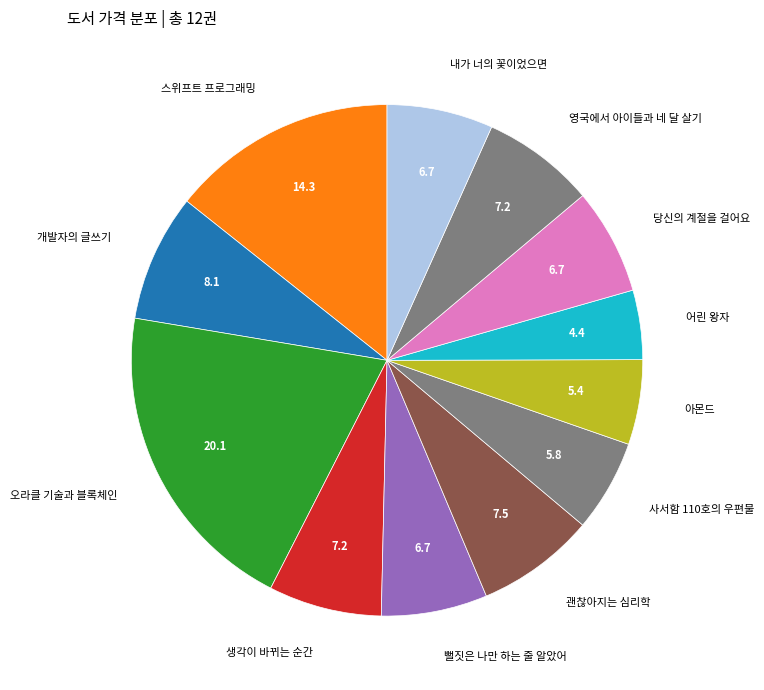

Does 사서함 110호의 우편물 represent more than half of the total?

No